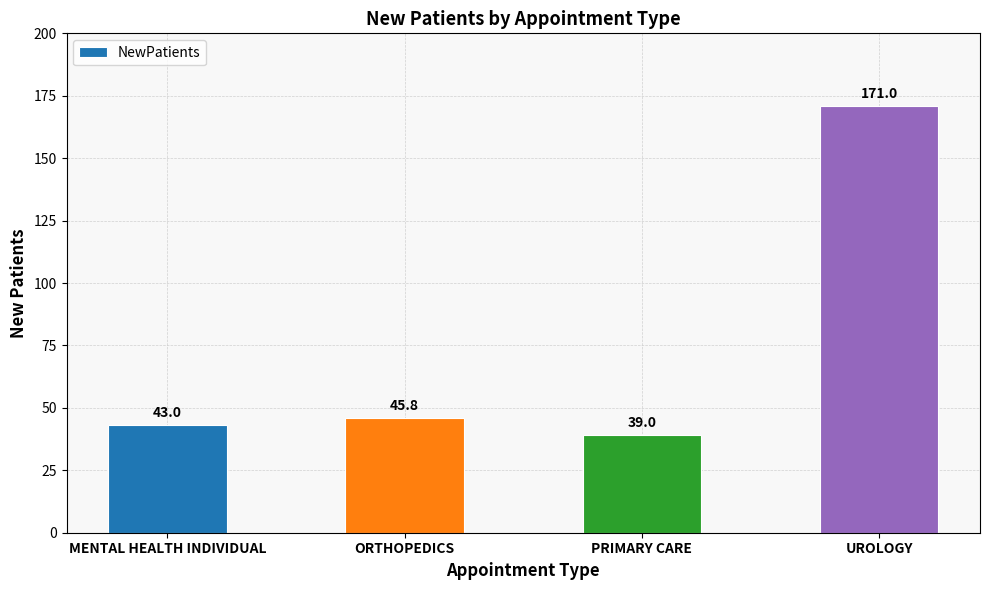

What is the label of the 1st bar from the right?

UROLOGY